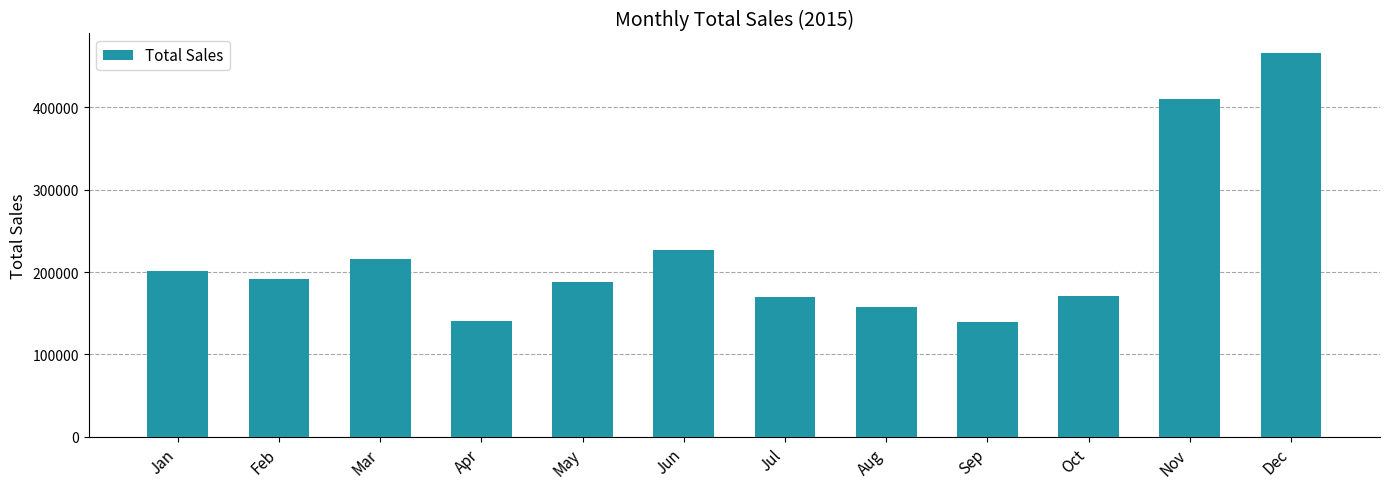

What value does the data have at Dec?

466486.3